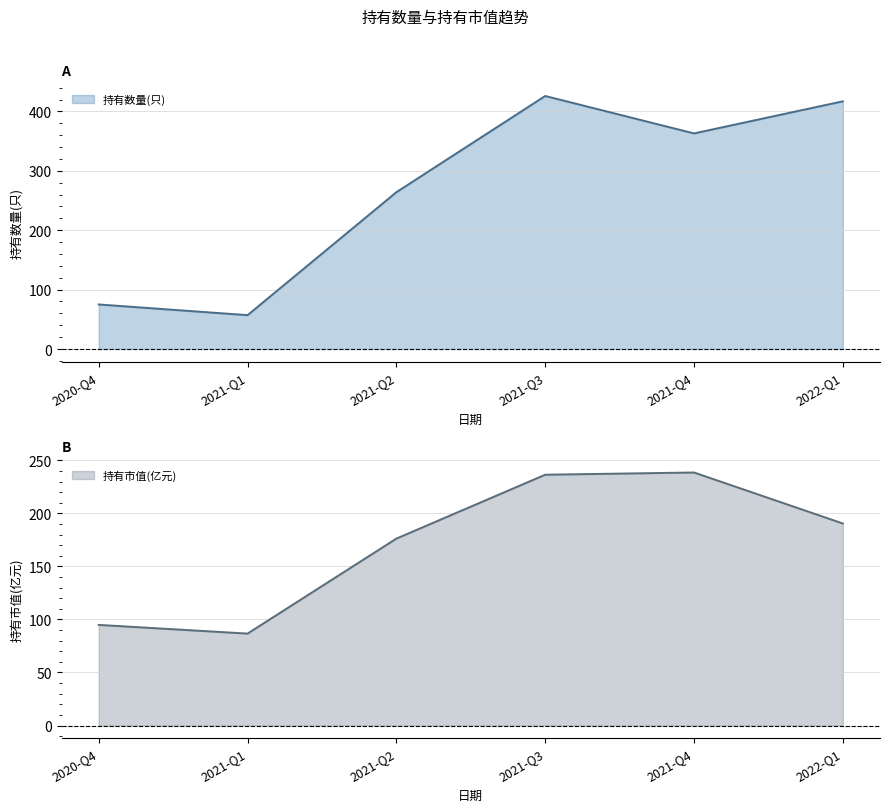

True or false: 持有市值(亿元) has more than 2 interior local peaks.

False